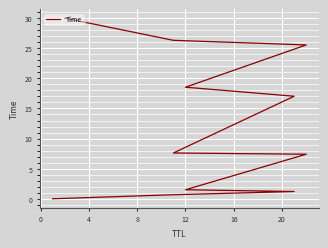

What is the sum of all values?

135.8